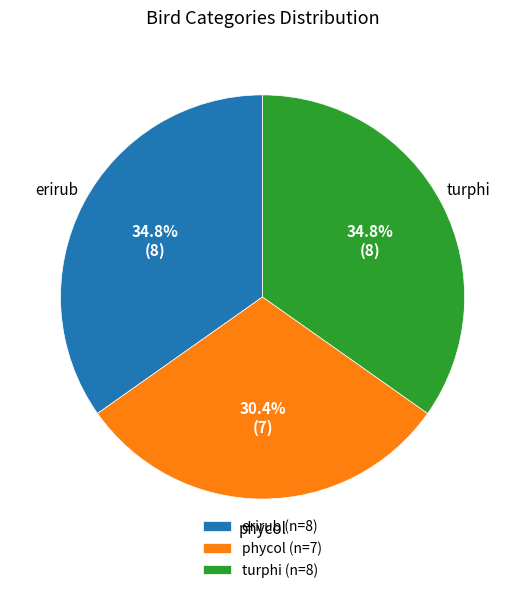

How many slices are in this pie chart?

3